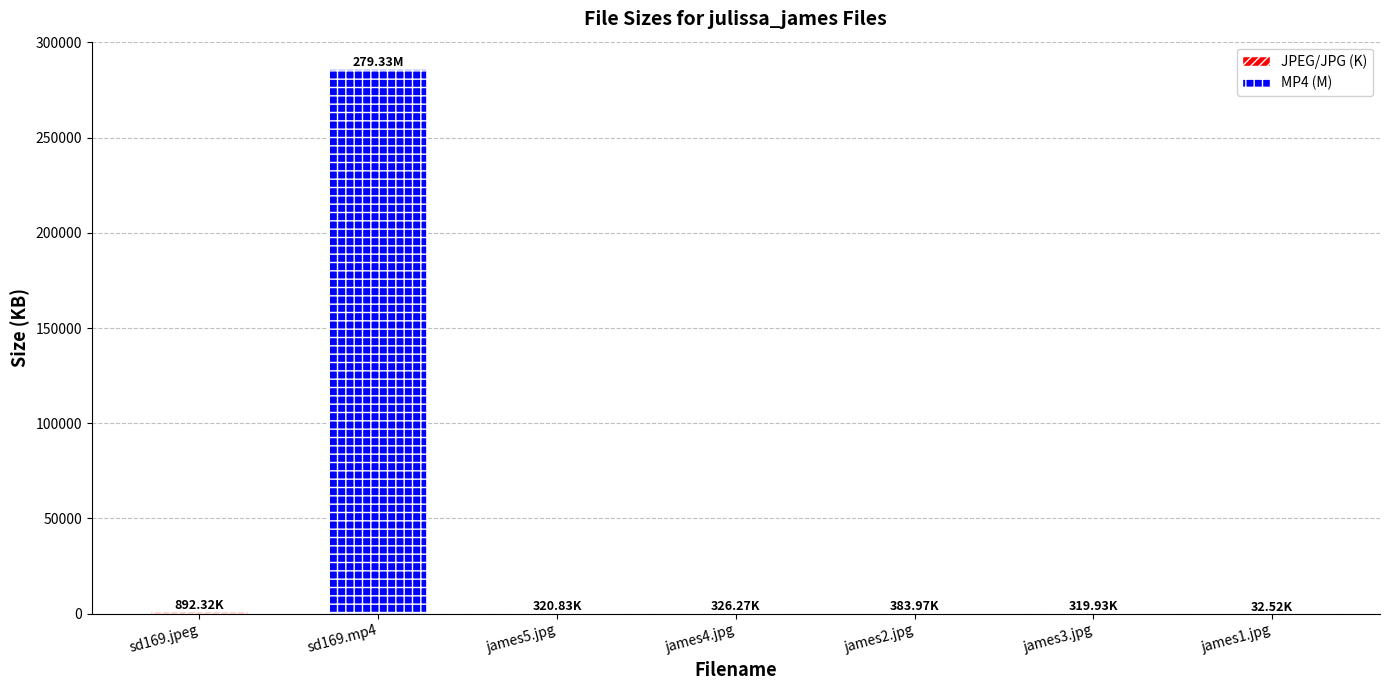

What is the sum of all values?

288309.8